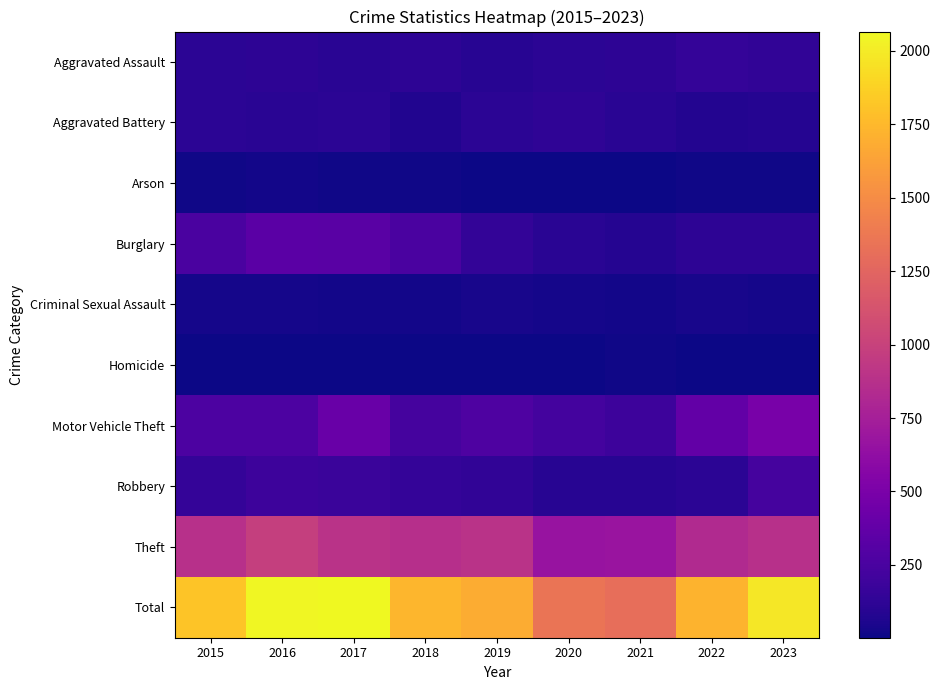

At which label does Arson first exceed 12?

2015